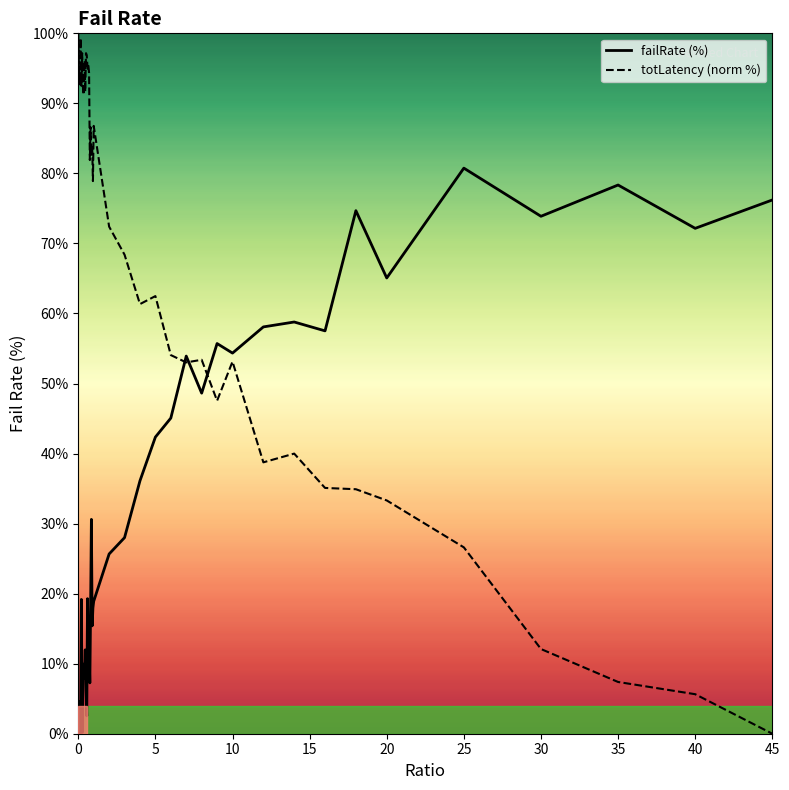

What is the maximum value for failRate (%)?

80.8